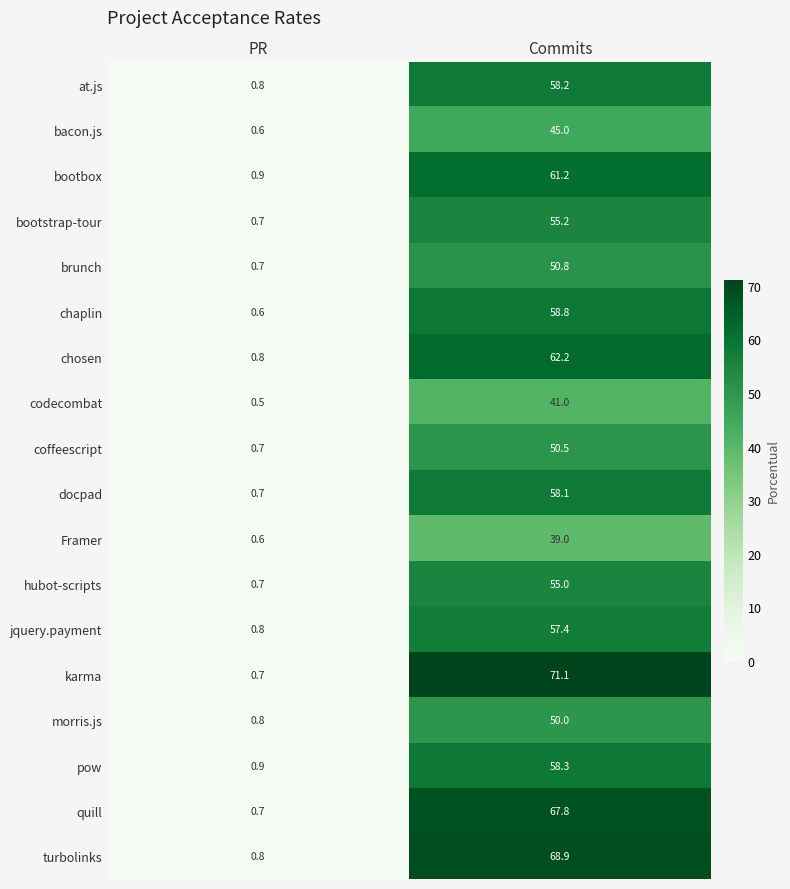

What is the maximum value for jquery.payment?

57.4